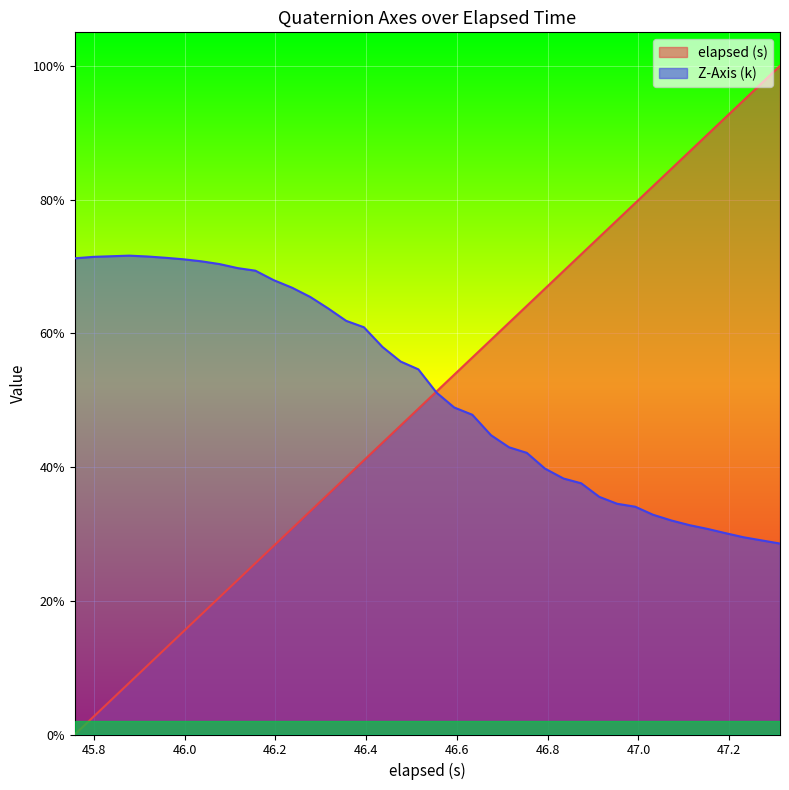

Rank the series by their maximum value, from highest to lowest.

elapsed (s), Z-Axis (k)